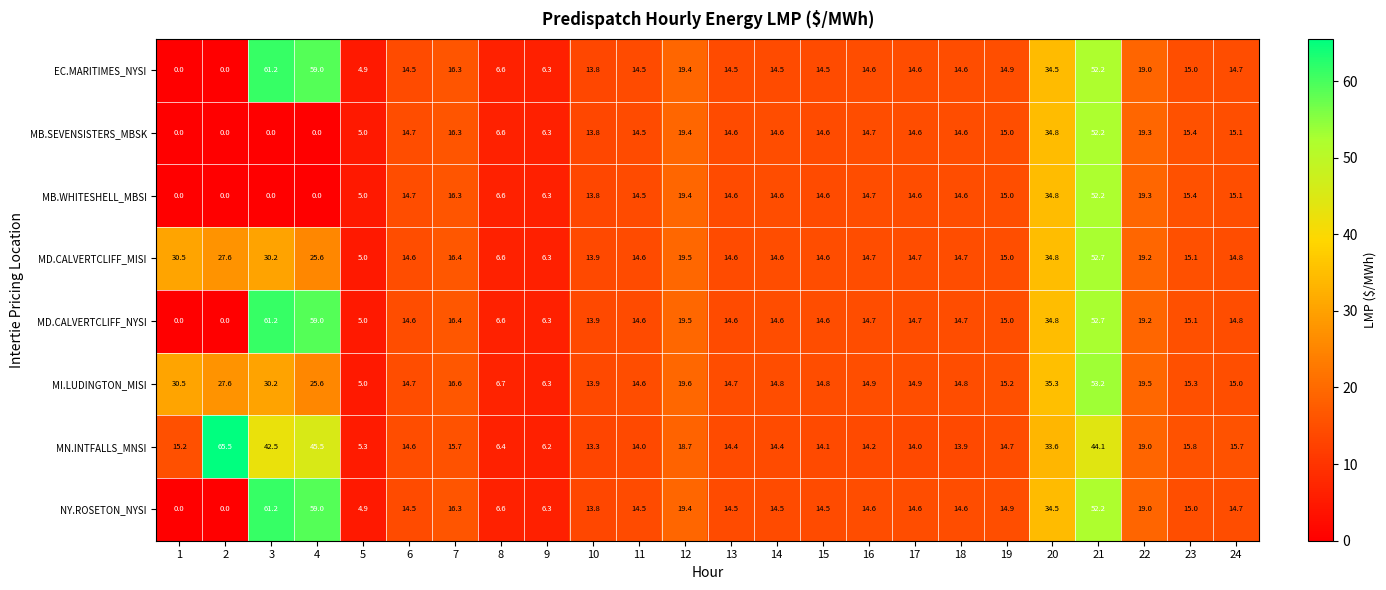

The value of NY.ROSETON_NYSI at 7 is 28.0. True or false?

False